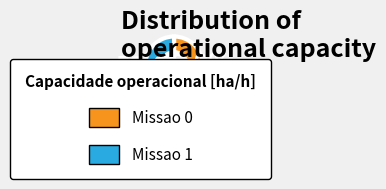

Do Missao 0 and Missao 1 together represent more than half of the pie?

Yes